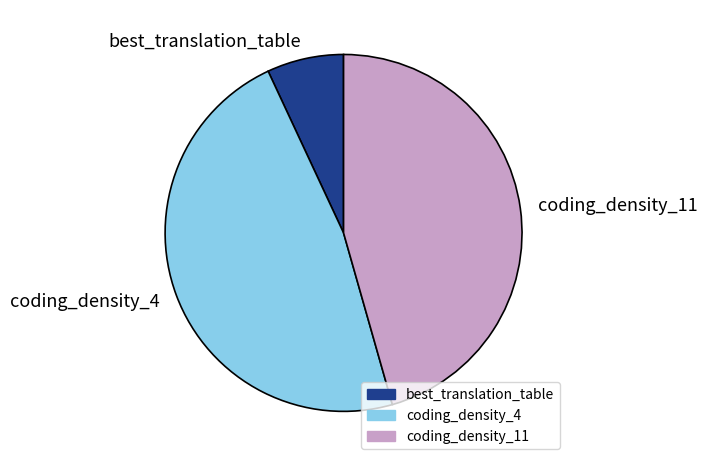

Is coding_density_11 the majority of the pie?

No